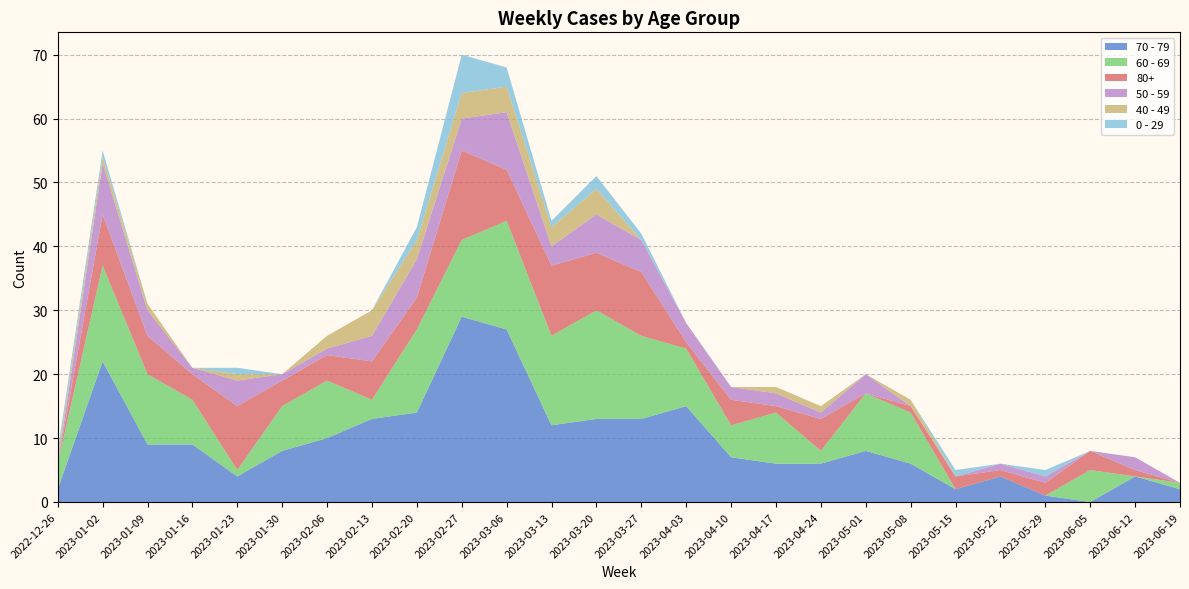

Reading left to right, what are all the values shown in this chart?

70 - 79: 2	22	9	9	4	8	10	13	14	29	27	12	13	13	15	7	6	6	8	6	2	4	1	0	4	2
60 - 69: 4	15	11	7	1	7	9	3	13	12	17	14	17	13	9	5	8	2	9	8	0	0	0	5	0	1
80+: 0	8	6	4	10	4	4	6	5	14	8	11	9	10	1	4	1	5	0	1	2	1	2	3	1	0
50 - 59: 0	8	4	1	4	1	1	4	6	5	9	3	6	5	3	2	2	1	3	0	0	1	1	0	2	0
40 - 49: 1	1	1	0	1	0	2	4	3	4	4	3	4	0	0	0	1	1	0	1	0	0	0	0	0	0
0 - 29: 1	1	0	0	1	0	0	0	2	6	3	1	2	1	0	0	0	0	0	0	1	0	1	0	0	0